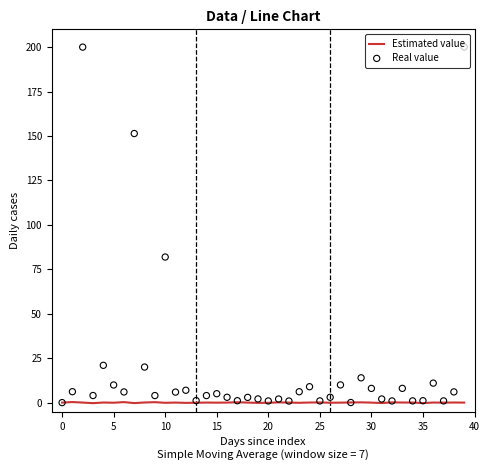

Which series has the largest Y range (max minus min)?

Real value